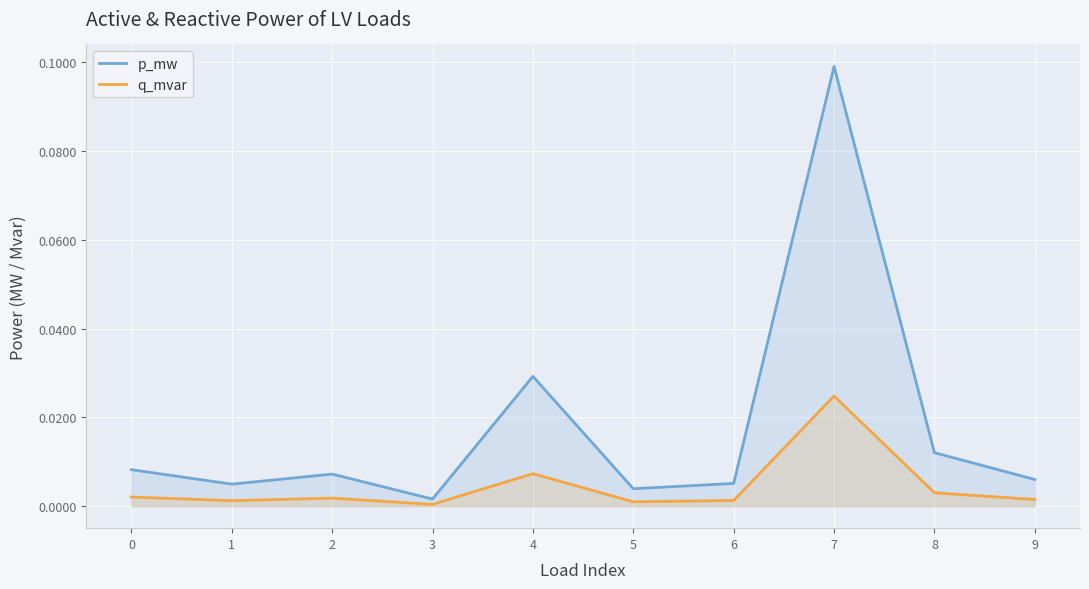

True or false: q_mvar has a value of 0.0 at 1.

False